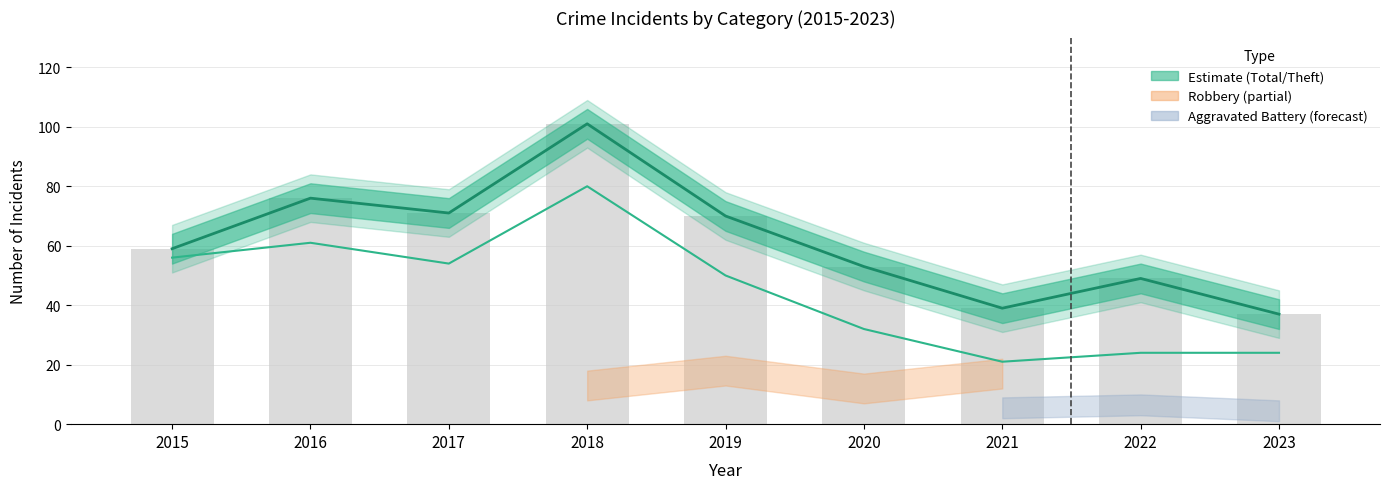

What is the difference between the maximum and minimum values in the Total series?

64